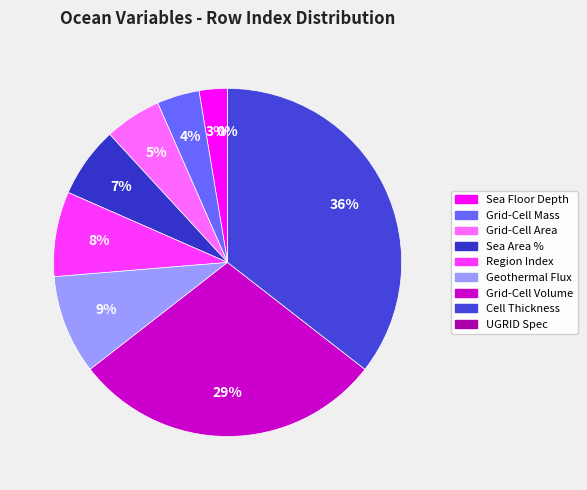

Do Ocean Model Cell Thickness and Ocean Grid-Cell Volume together represent more than half of the pie?

Yes